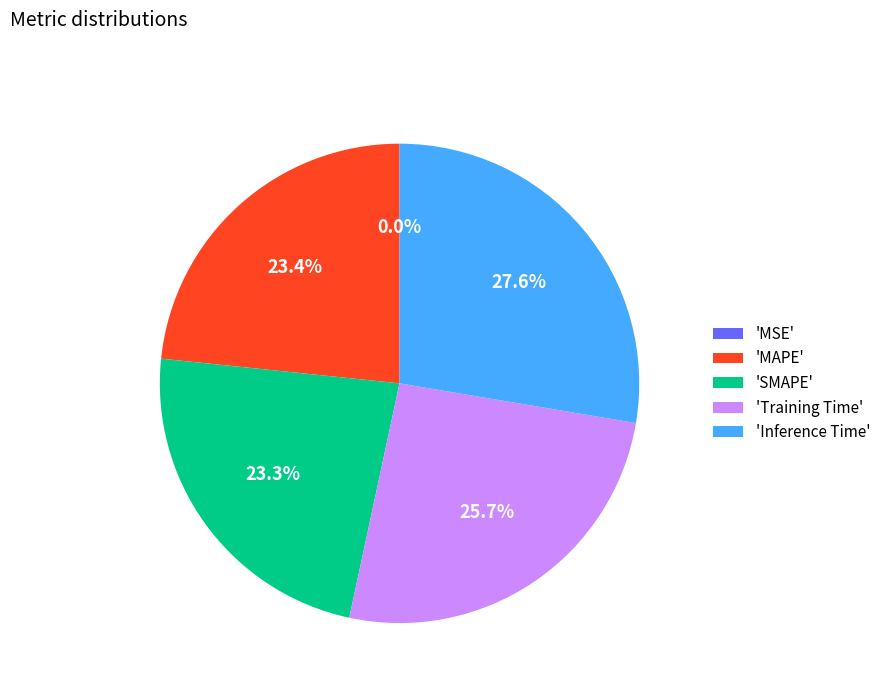

What percentage do 'MAPE' and 'Training Time' together represent?

49.1%